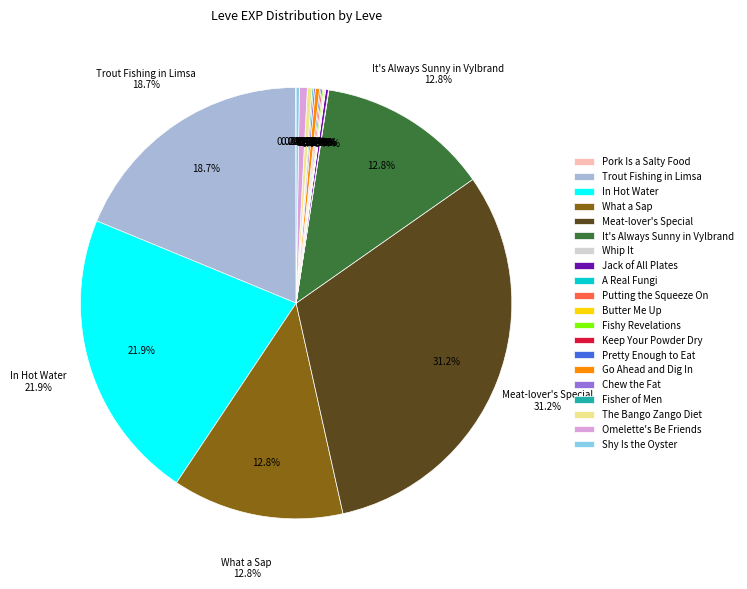

What percentage do Meat-lover's Special and Putting the Squeeze On together represent?

31.3%